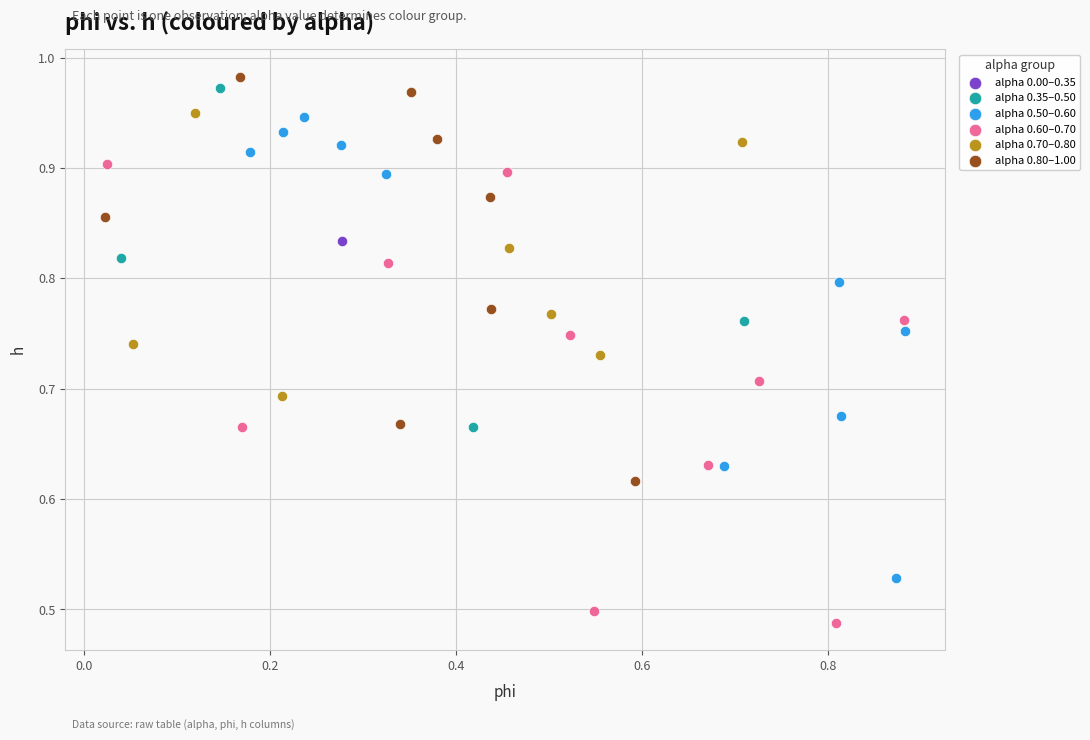

What are all the series names shown in the legend?

alpha 0.00–0.35, alpha 0.35–0.50, alpha 0.50–0.60, alpha 0.60–0.70, alpha 0.70–0.80, alpha 0.80–1.00